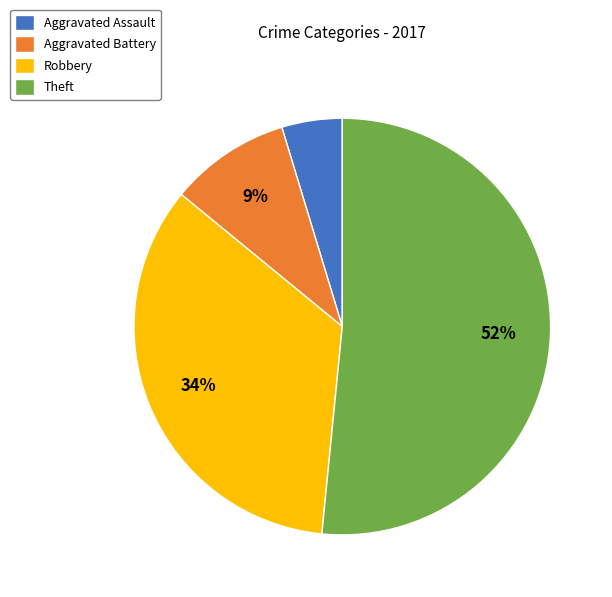

What percentage is the Robbery slice, to the nearest percent?

34%